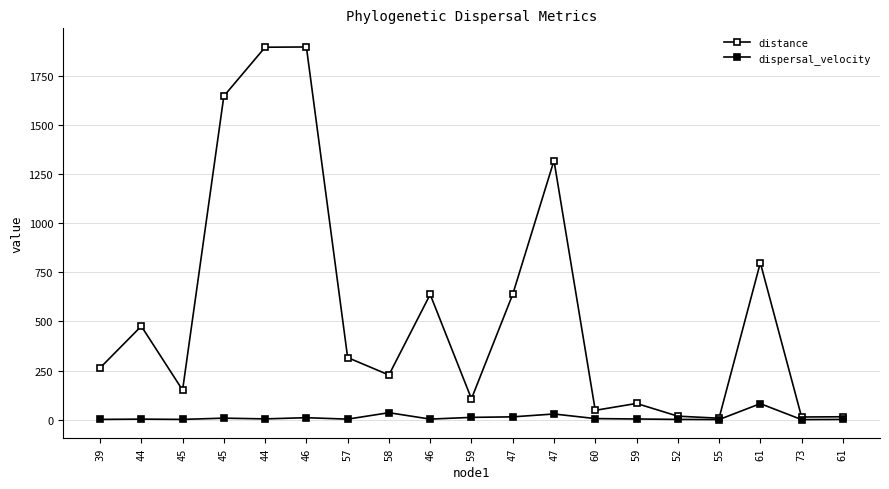

Between 44 and 46, which series saw the biggest shift?

distance